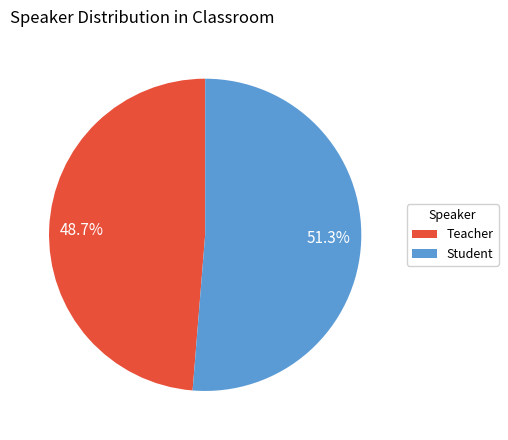

To the nearest percent, what portion does Student represent?

51%